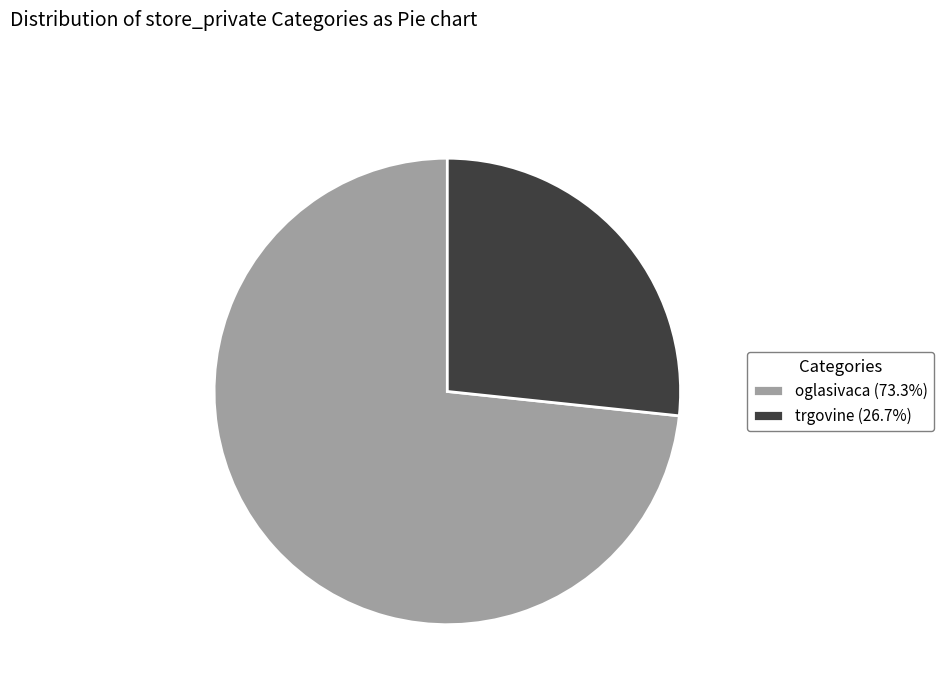

Does oglasivaca (73.3%) represent more than half of the total?

Yes